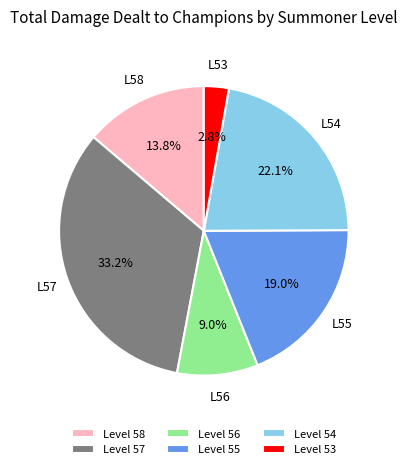

What is the total percentage of Level 56 and Level 53?

11.8%